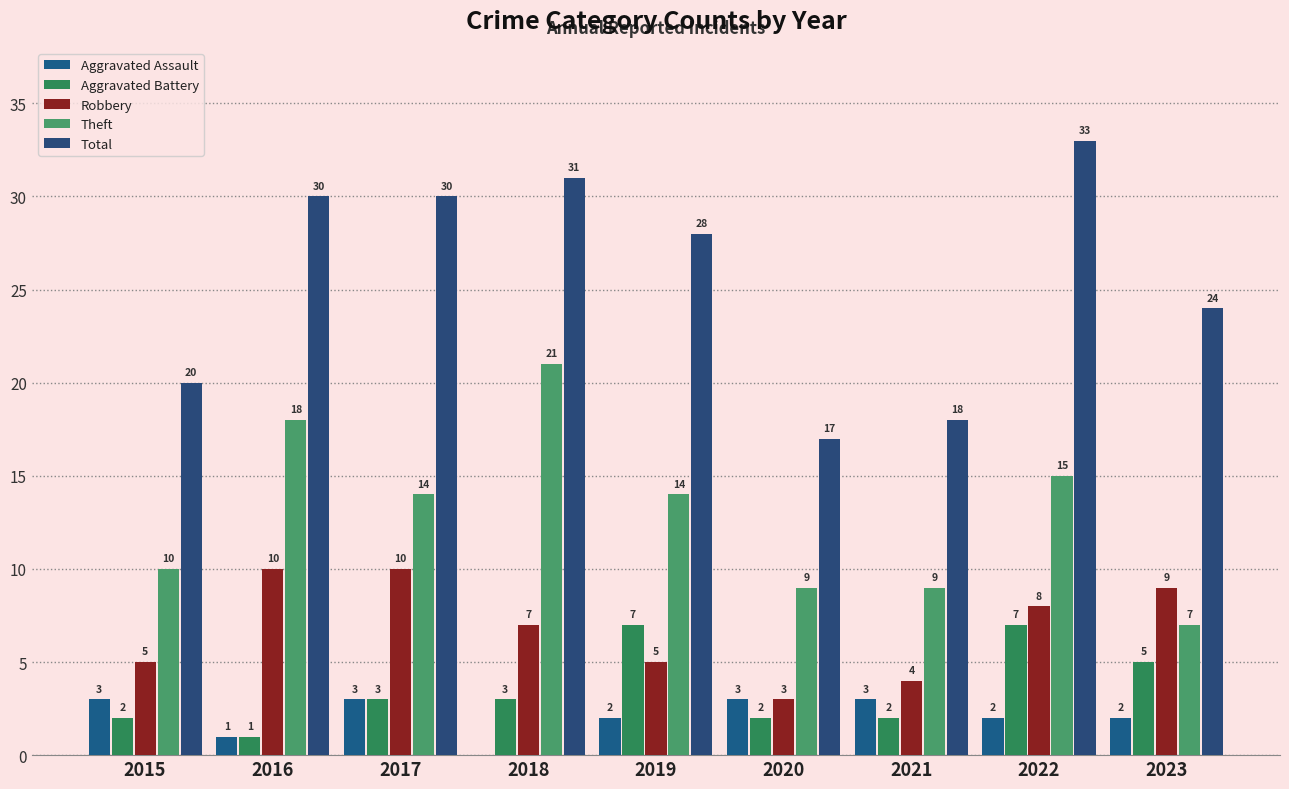

What is the difference between the highest and lowest values at 2023?

22